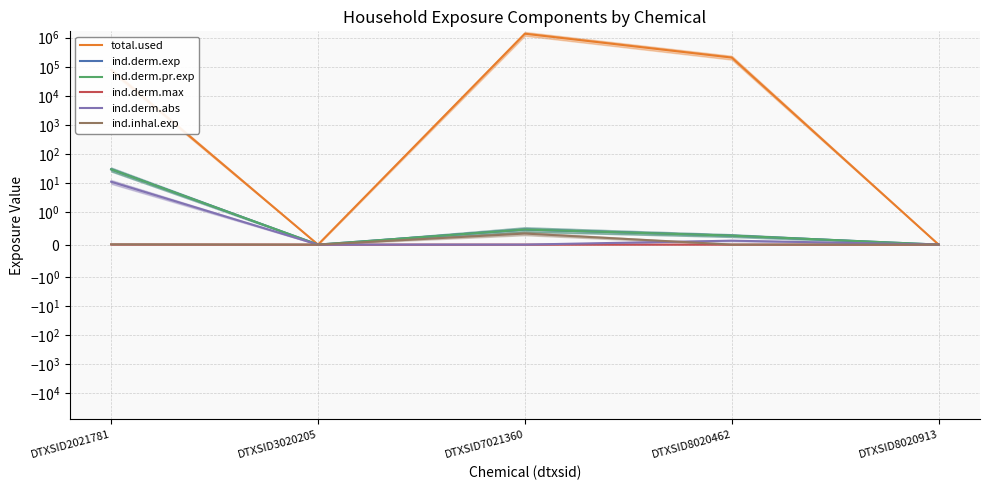

The ind.inhal.exp series shows 0.0 at DTXSID8020462. True or false?

True